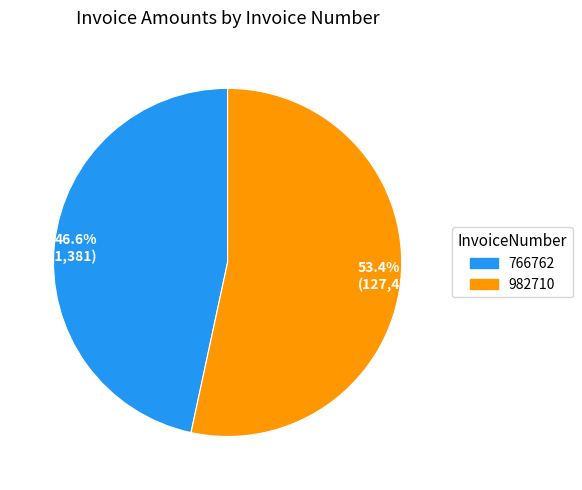

Rank the categories by value from lowest to highest.

46.6% (111,381), 53.4% (127,475)